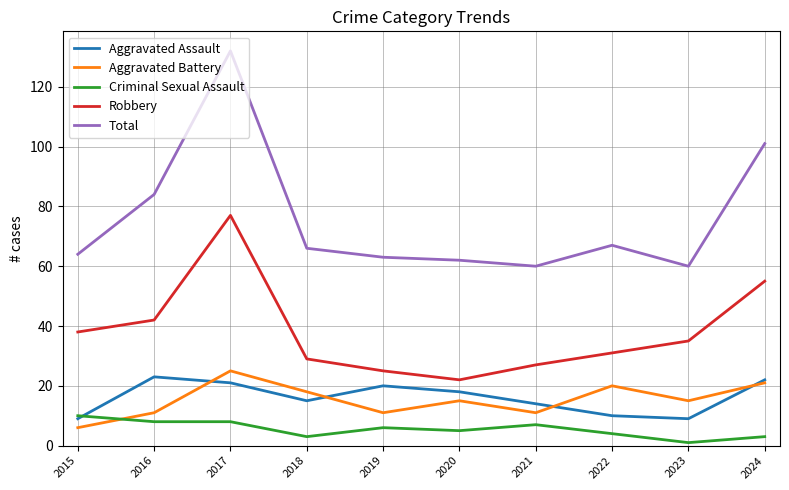

What is the total value across all series at 2018?

131